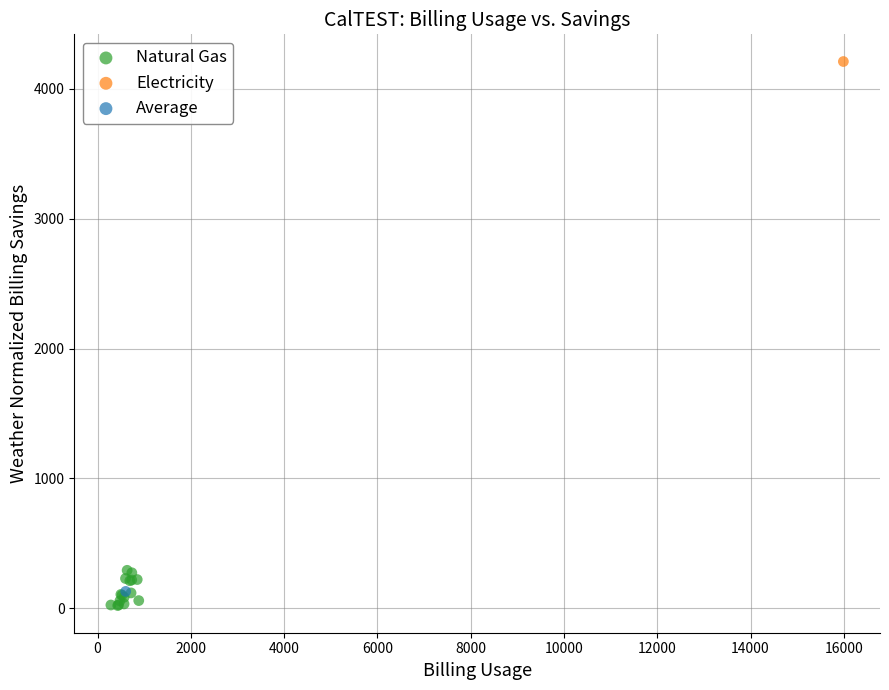

What are all the series names shown in the legend?

Natural Gas, Electricity, Average